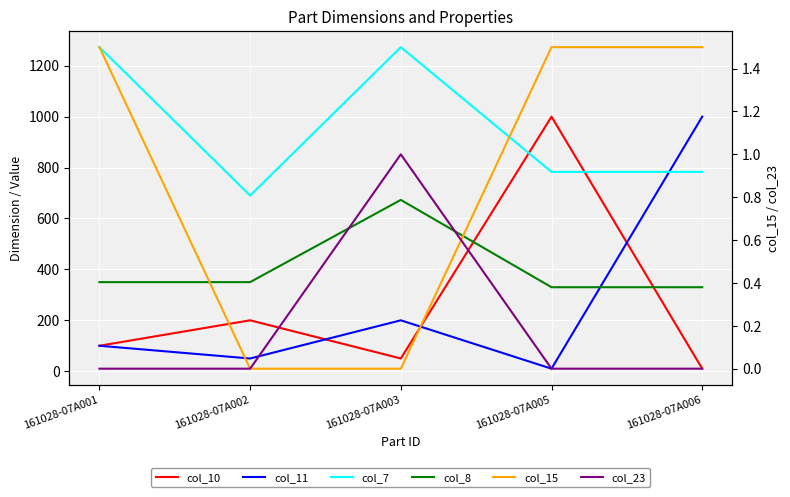

True or false: col_10 and col_15 intersect in this chart.

False